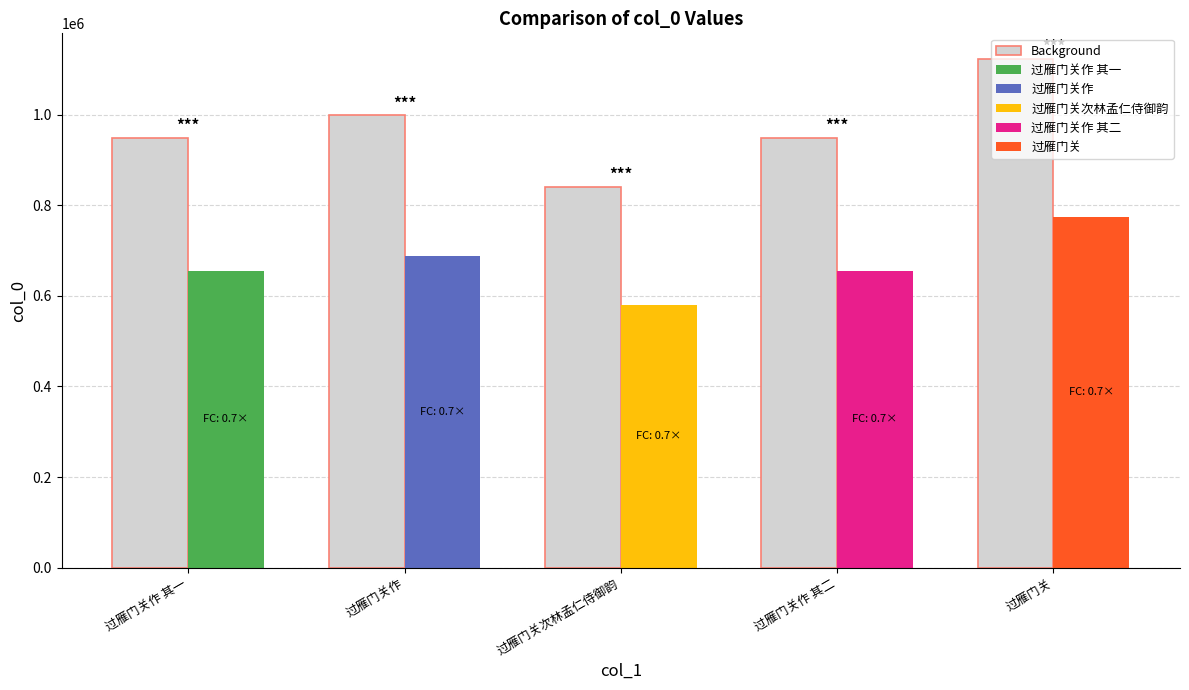

Between 过雁门关 and 过雁门关作, which is larger?

过雁门关